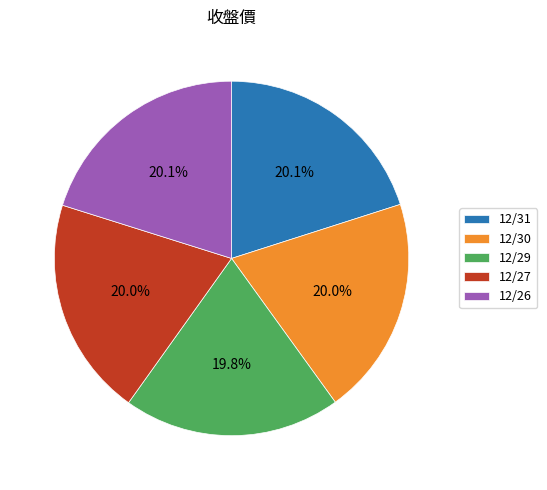

To the nearest percent, what percentage of the pie is 12/30?

20%